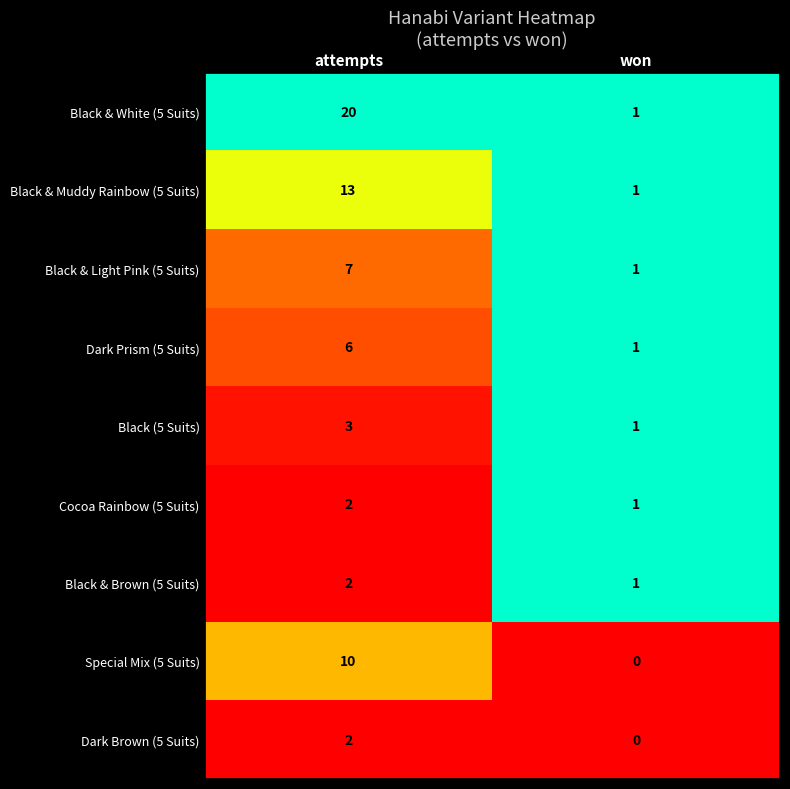

What is the difference between the highest and lowest values at won?

1